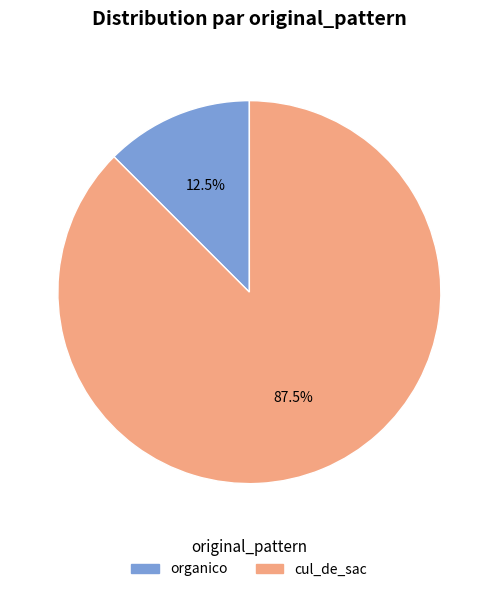

To the nearest percent, what is the combined percentage of cul_de_sac and organico?

100%